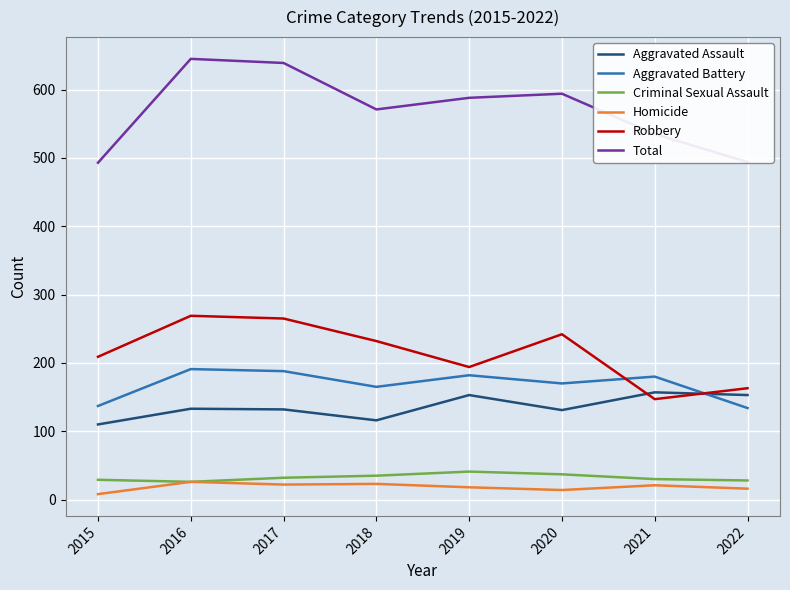

What is the average value of the Aggravated Battery series?

168